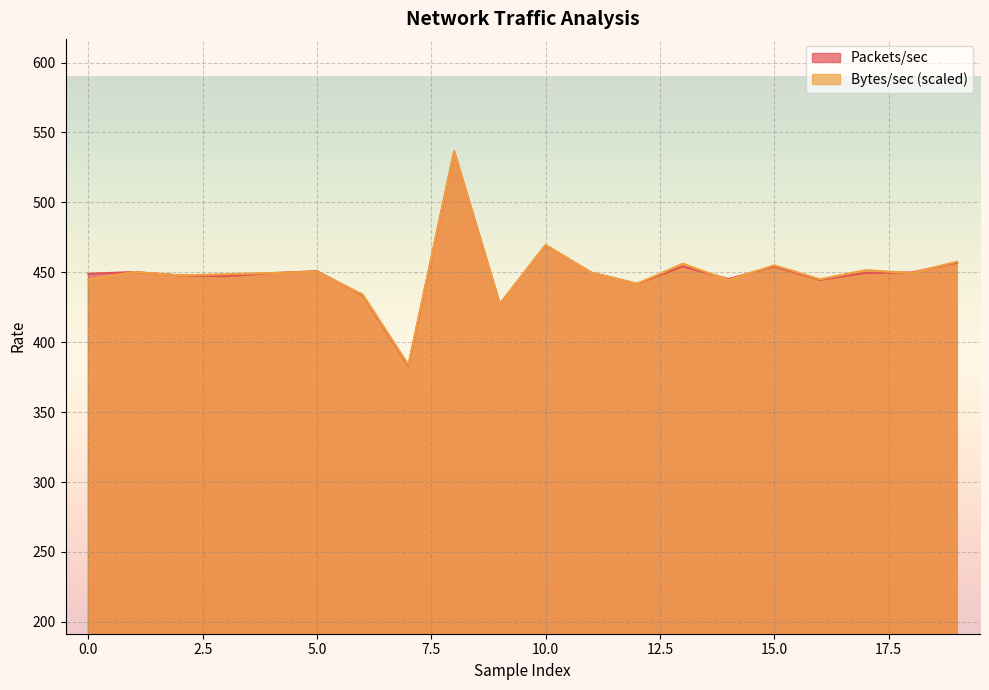

List the series in order of their overall mean, lowest first.

Packets/sec, Bytes/sec_norm